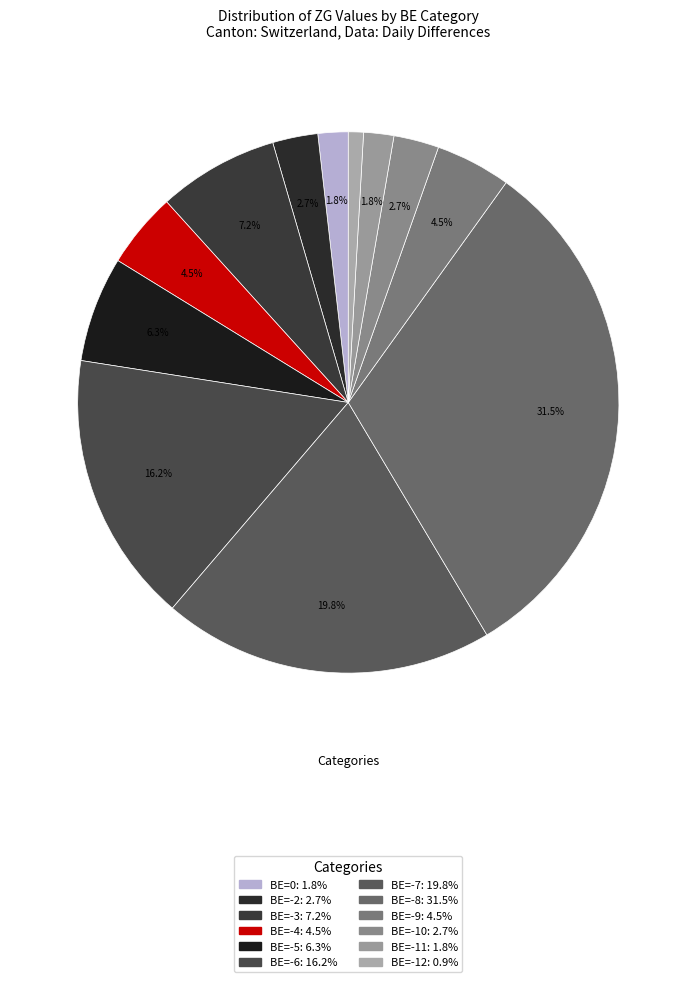

How many segments does this pie chart have?

12